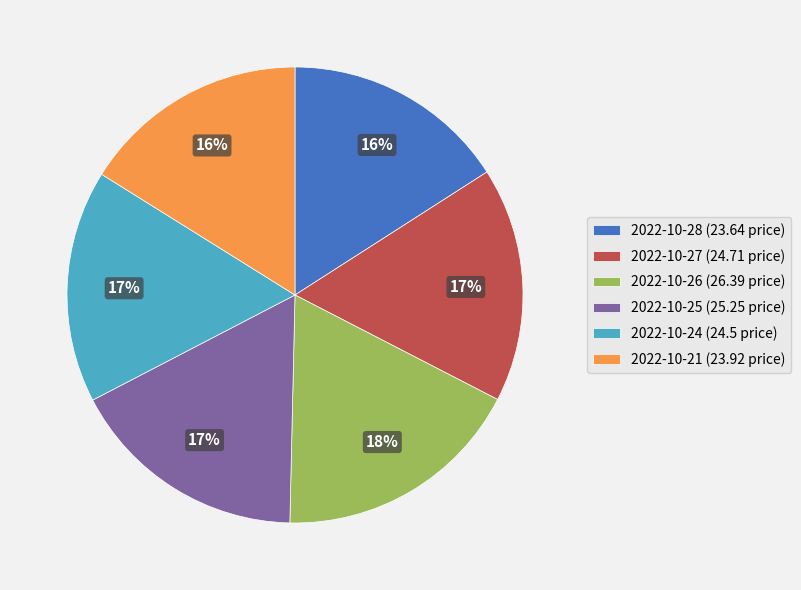

Is it true that 2022-10-21 (23.92 price) is 4% of the pie?

False